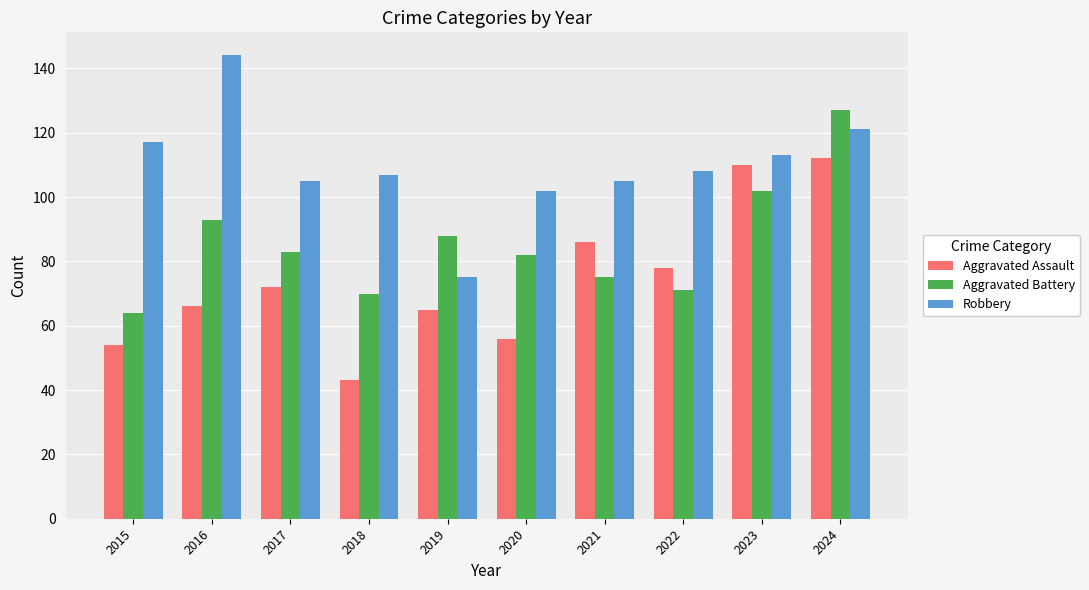

How many bars are there in total?

30